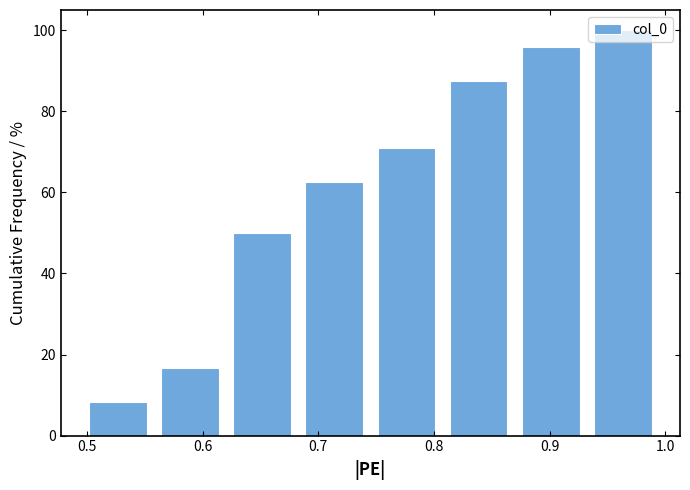

Reading left to right, list every bar in this chart as the range it spans on the x-axis followed by its height. Neither the bar edges nor the heights are printed on the chart, so give them approximately, as read against the axes.

0.50 to 0.56: 8
0.56 to 0.62: 16
0.62 to 0.68: 50
0.68 to 0.75: 62
0.75 to 0.81: 70
0.81 to 0.87: 88
0.87 to 0.93: 96
0.93 to 0.99: 100